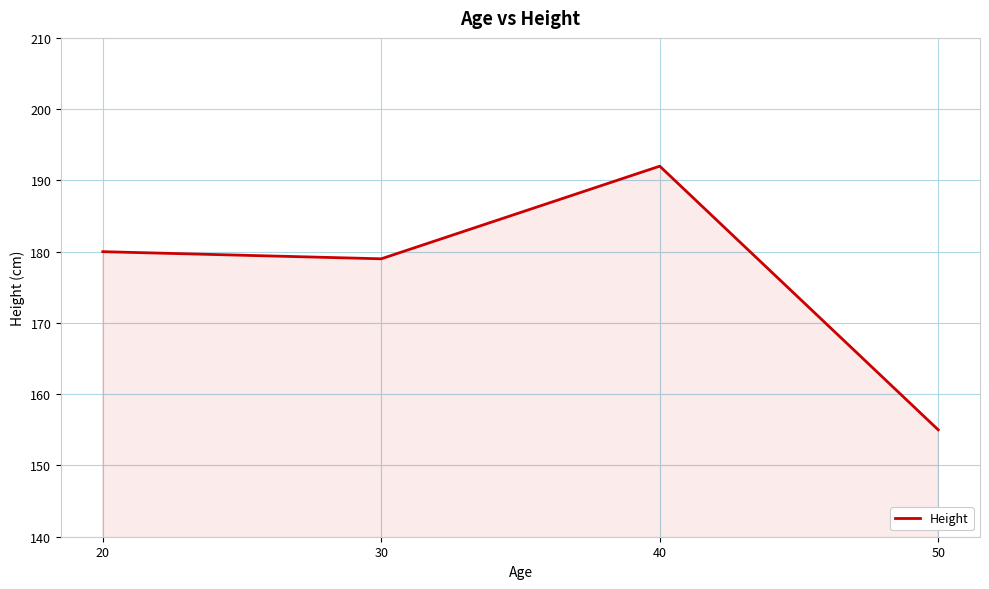

Rank the categories by value from lowest to highest.

50, 30, 20, 40